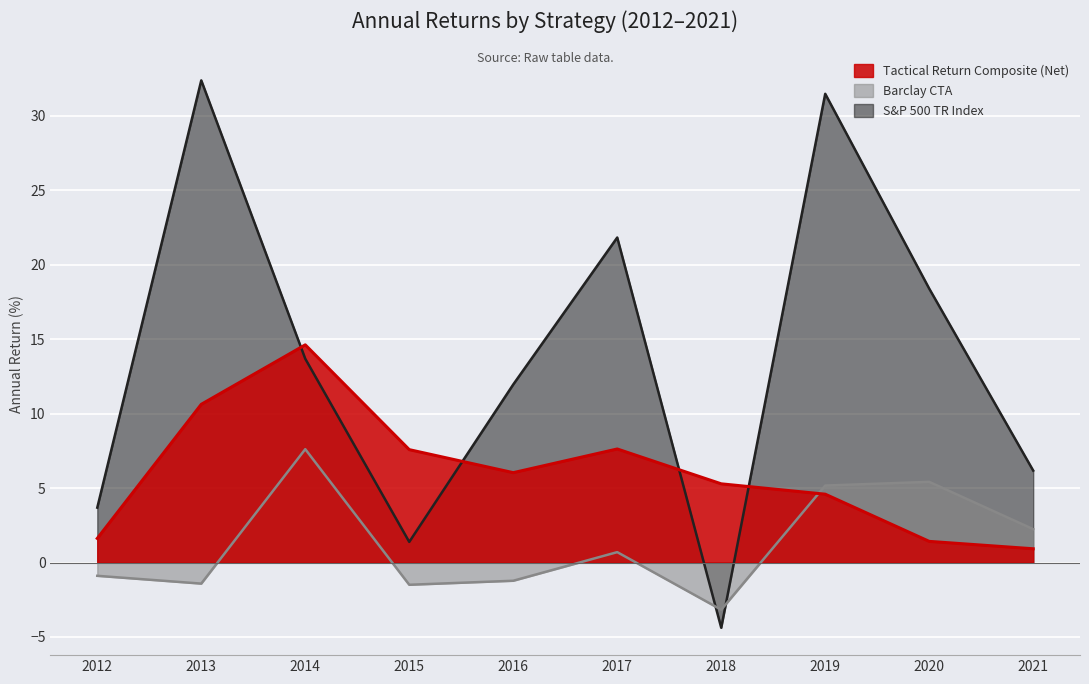

After their last crossing, which series has the higher values: Barclay CTA or S&P 500 TR Index?

S&P 500 TR Index